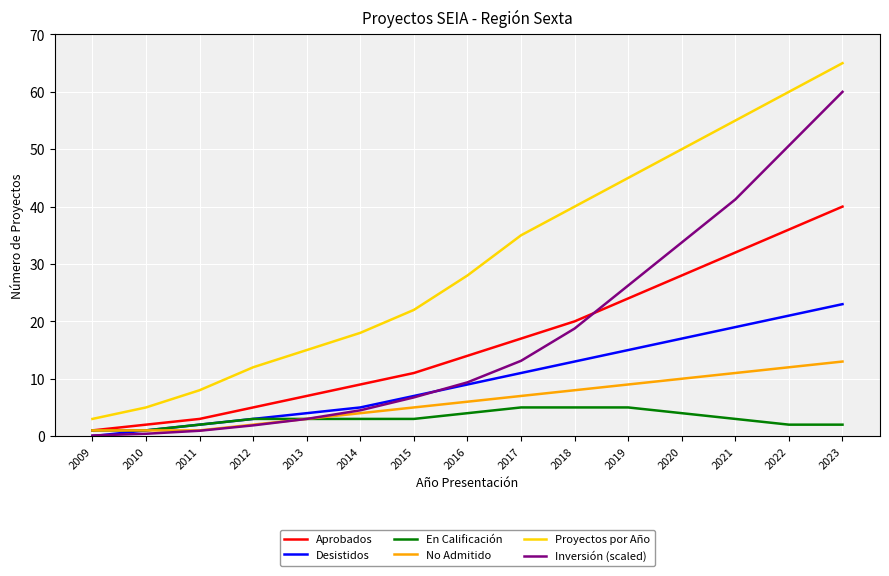

What is the difference between the maximum and minimum values in the No Admitido series?

12.0